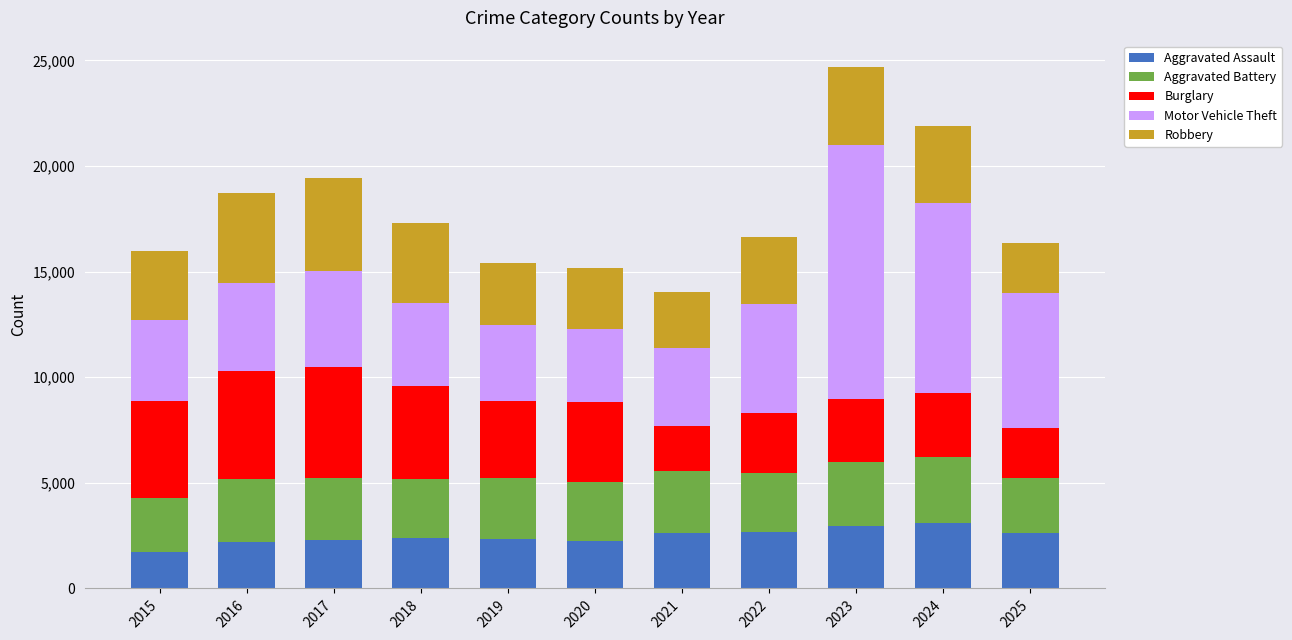

The Aggravated Assault series shows 2677 at 2022. True or false?

True